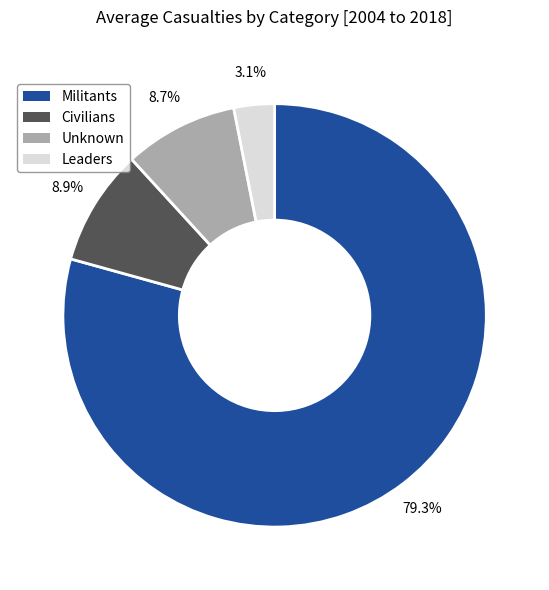

To the nearest percent, what is the average slice percentage?

25%